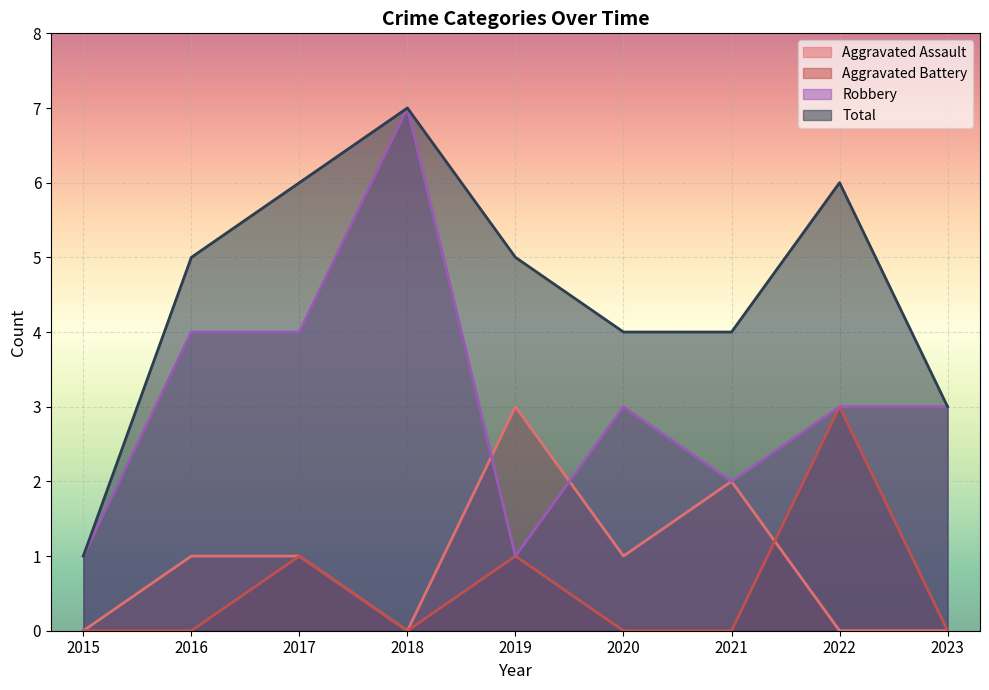

Which series has the widest spread of values?

Robbery